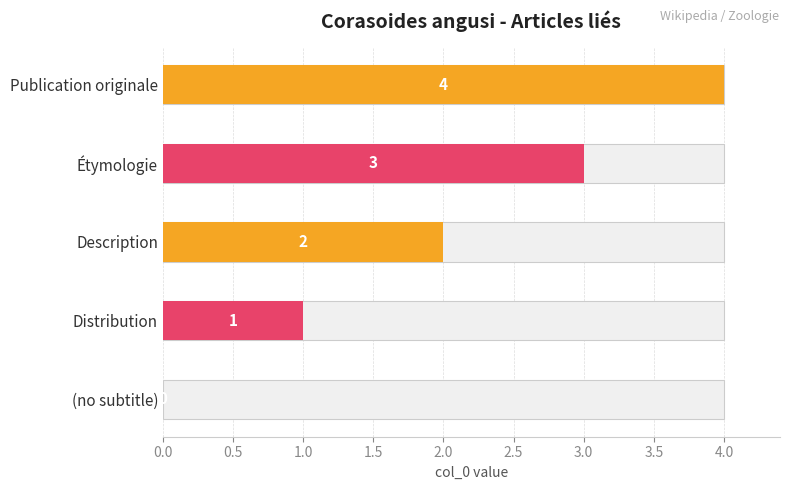

How many values are above zero?

4